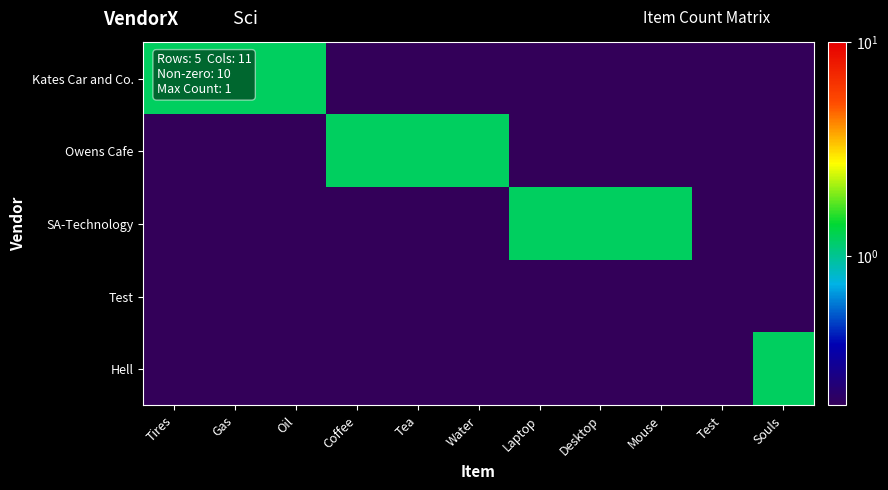

Rank the series at Coffee from highest to lowest value.

Owens Cafe, Kates Car and Co., SA-Technology, Test, Hell